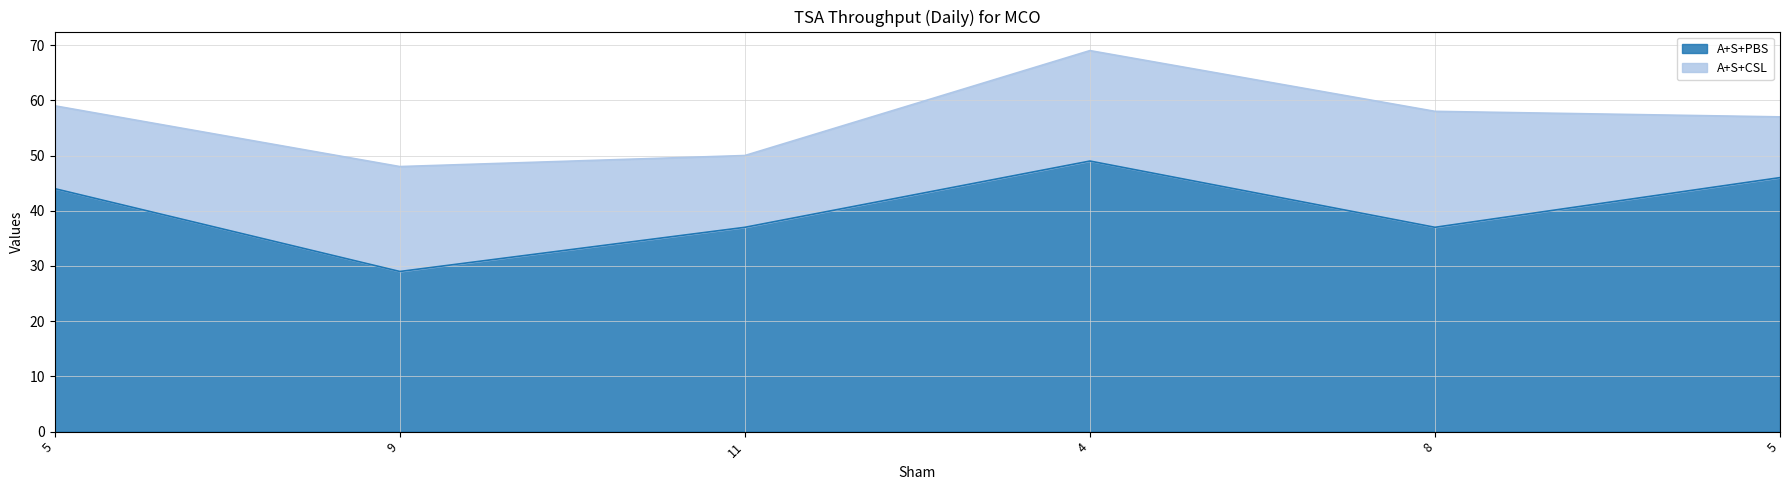

What is the ratio of the value at 9 to the value at 8?

0.8